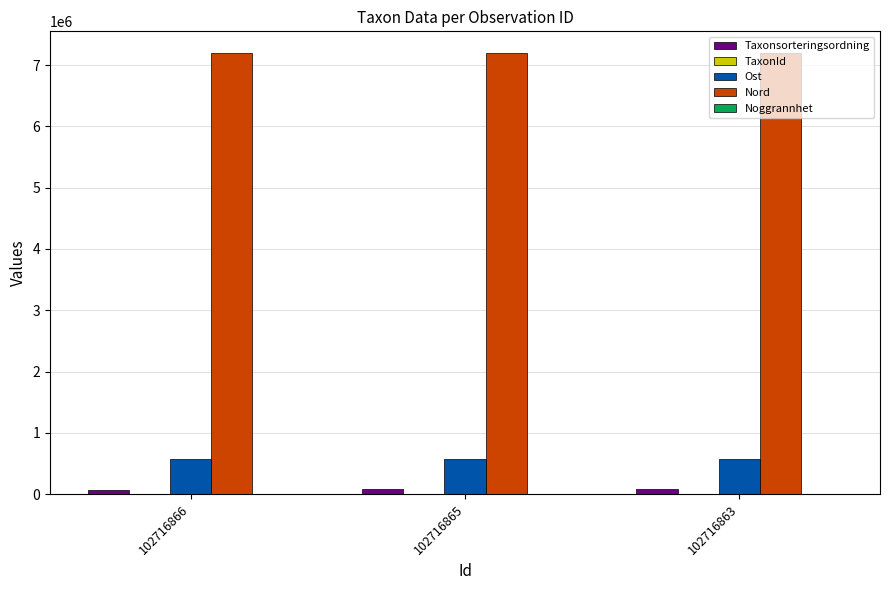

What is the greatest value displayed?

7191224